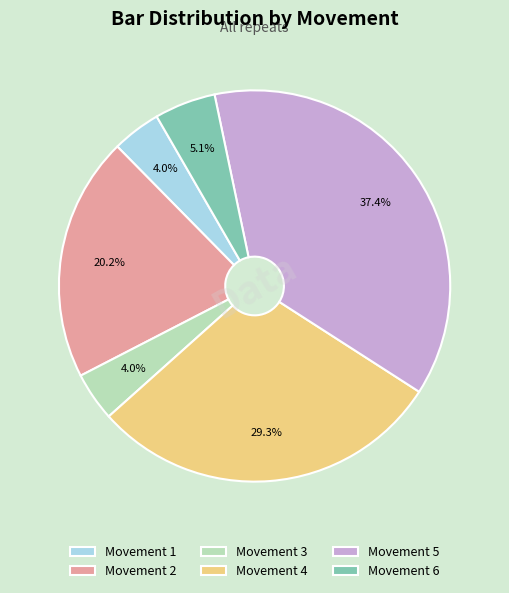

What is the ratio of the value at Movement 5 to the value at Movement 4?

1.3